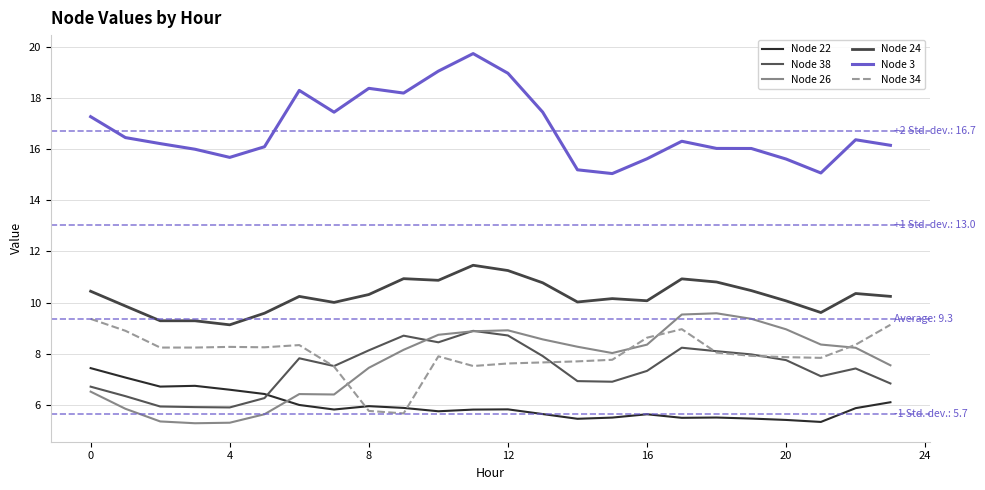

Reading left to right, extract all data points from this chart.

Node 22: 7.4	7.1	6.7	6.8	6.6	6.4	6.0	5.8	6.0	5.9	5.8	5.8	5.8	5.7	5.5	5.5	5.6	5.5	5.5	5.5	5.4	5.3	5.9	6.1
Node 38: 6.7	6.3	5.9	5.9	5.9	6.3	7.8	7.5	8.1	8.7	8.5	8.9	8.7	7.9	6.9	6.9	7.3	8.2	8.1	8.0	7.8	7.1	7.4	6.8
Node 26: 6.5	5.9	5.4	5.3	5.3	5.6	6.4	6.4	7.5	8.2	8.7	8.9	8.9	8.6	8.3	8.0	8.4	9.5	9.6	9.4	9.0	8.4	8.2	7.6
Node 24: 10.4	9.9	9.3	9.3	9.1	9.6	10.2	10.0	10.3	10.9	10.9	11.5	11.3	10.8	10.0	10.2	10.1	10.9	10.8	10.5	10.1	9.6	10.4	10.2
Node 3: 17.3	16.4	16.2	16.0	15.7	16.1	18.3	17.4	18.4	18.2	19.0	19.7	19.0	17.4	15.2	15.0	15.6	16.3	16.0	16.0	15.6	15.1	16.4	16.1
Node 34: 9.4	8.9	8.2	8.2	8.3	8.3	8.3	7.5	5.8	5.7	7.9	7.5	7.6	7.7	7.7	7.8	8.6	9.0	8.0	7.9	7.9	7.8	8.4	9.1